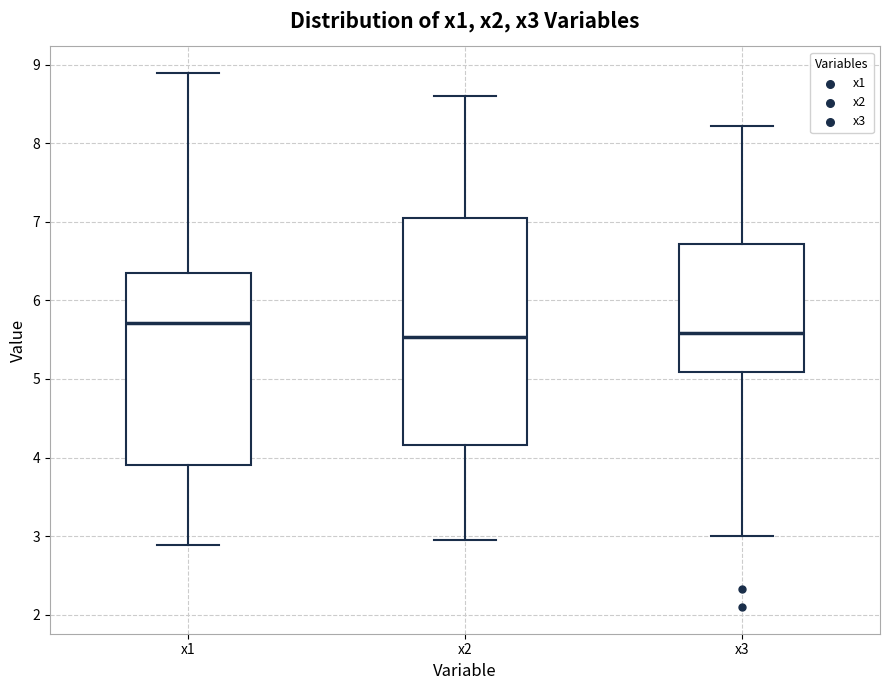

Reading left to right, read every box against the y-axis: the position of its median line, the range the box covers, and the ends of its whiskers. The values are not printed on the chart, so give them approximately, as read against the axis.

x1: median 5.7, box 3.9 to 6.4, whiskers 2.9 to 8.9
x2: median 5.5, box 4.2 to 7.1, whiskers 3.0 to 8.6
x3: median 5.6, box 5.1 to 6.7, whiskers 3.0 to 8.2